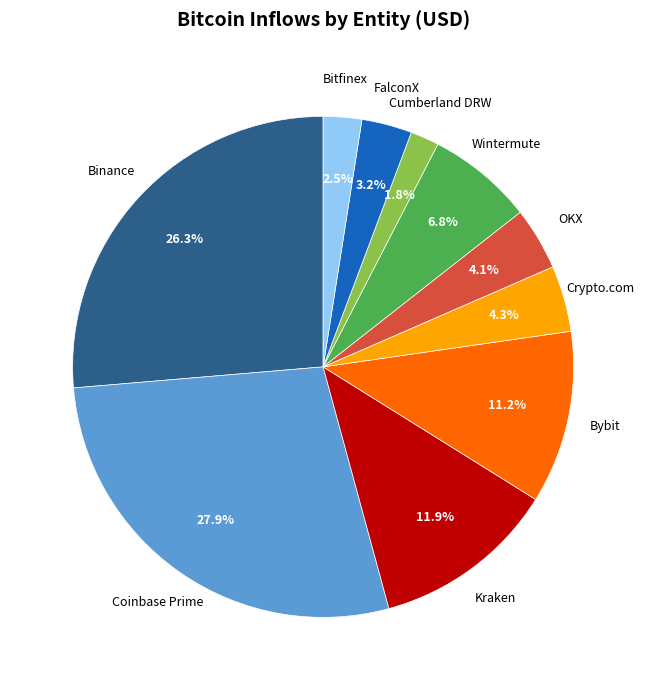

Is there a majority slice in this chart?

No